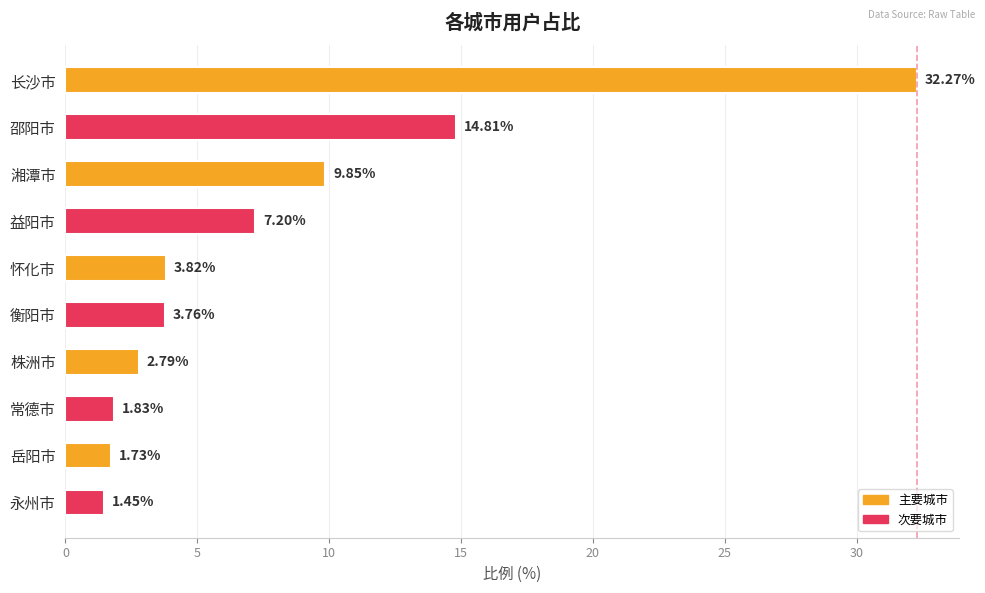

How many bars are there in total?

10